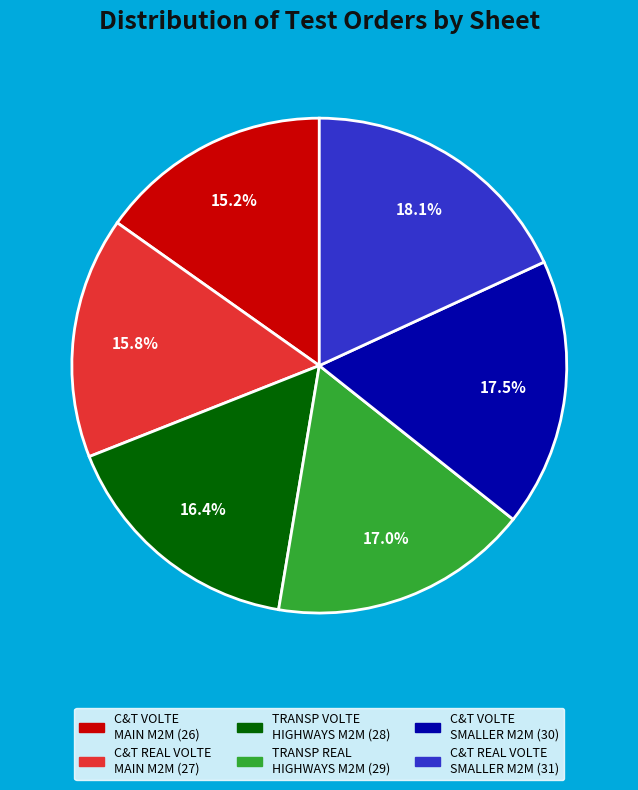

Is there a majority slice in this chart?

No